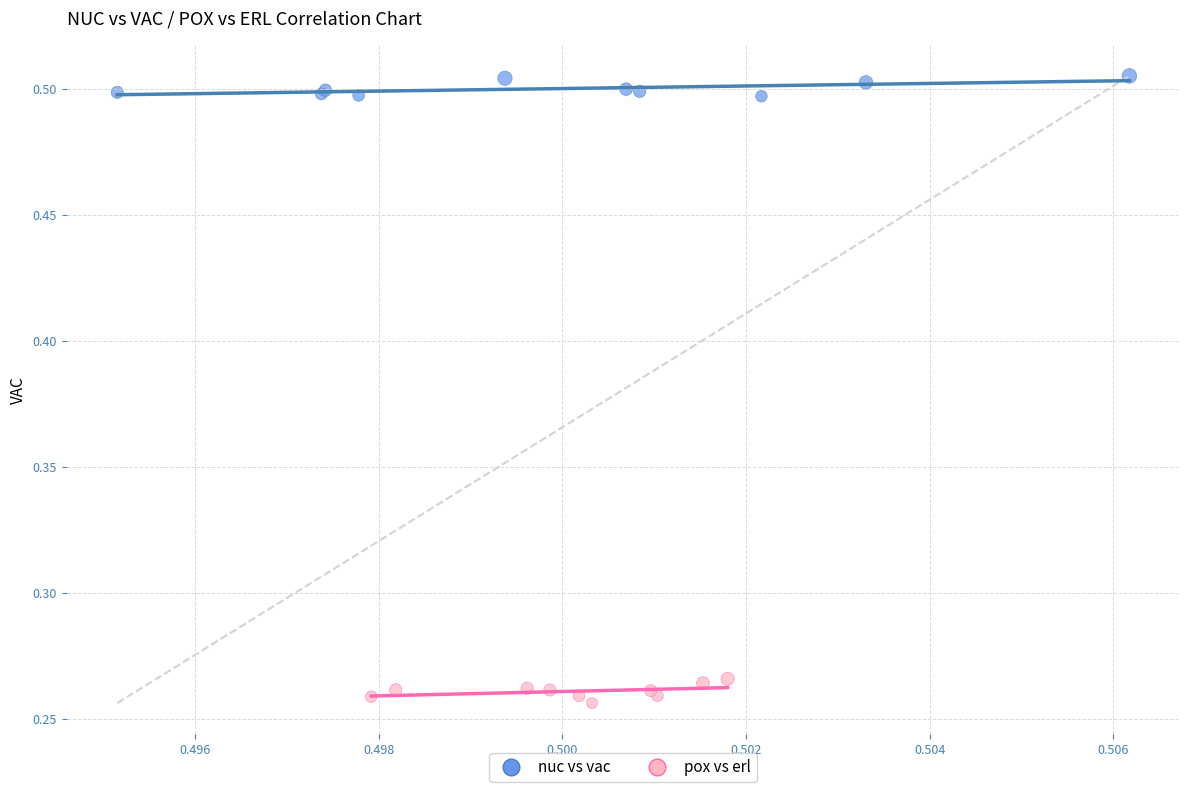

What are all the series names shown in the legend?

nuc vs vac, pox vs erl